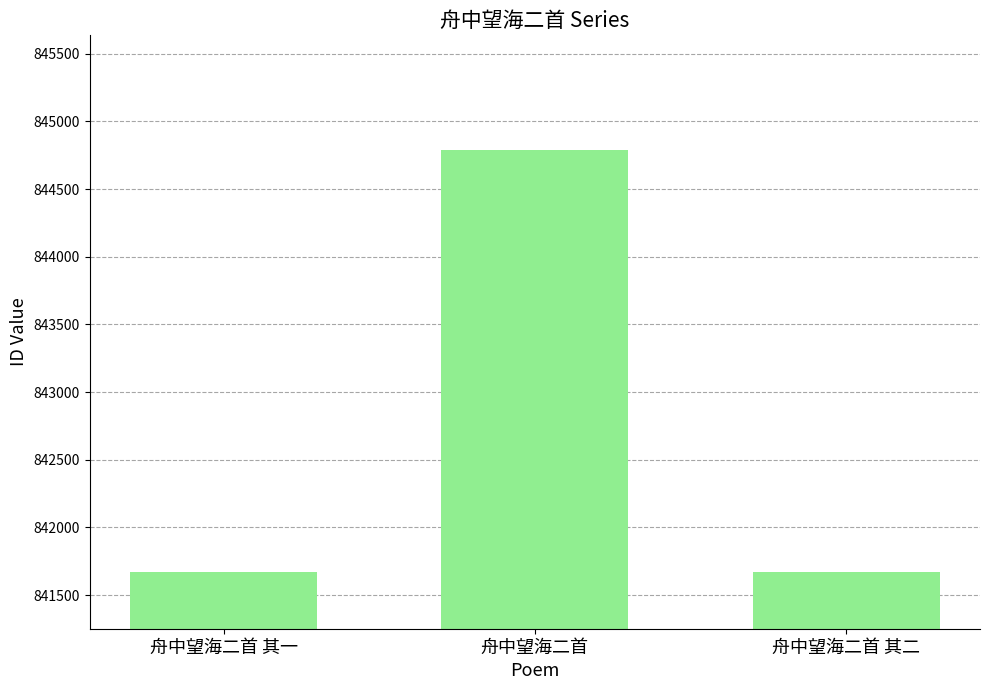

At which label does the data first exceed 841673?

舟中望海二首